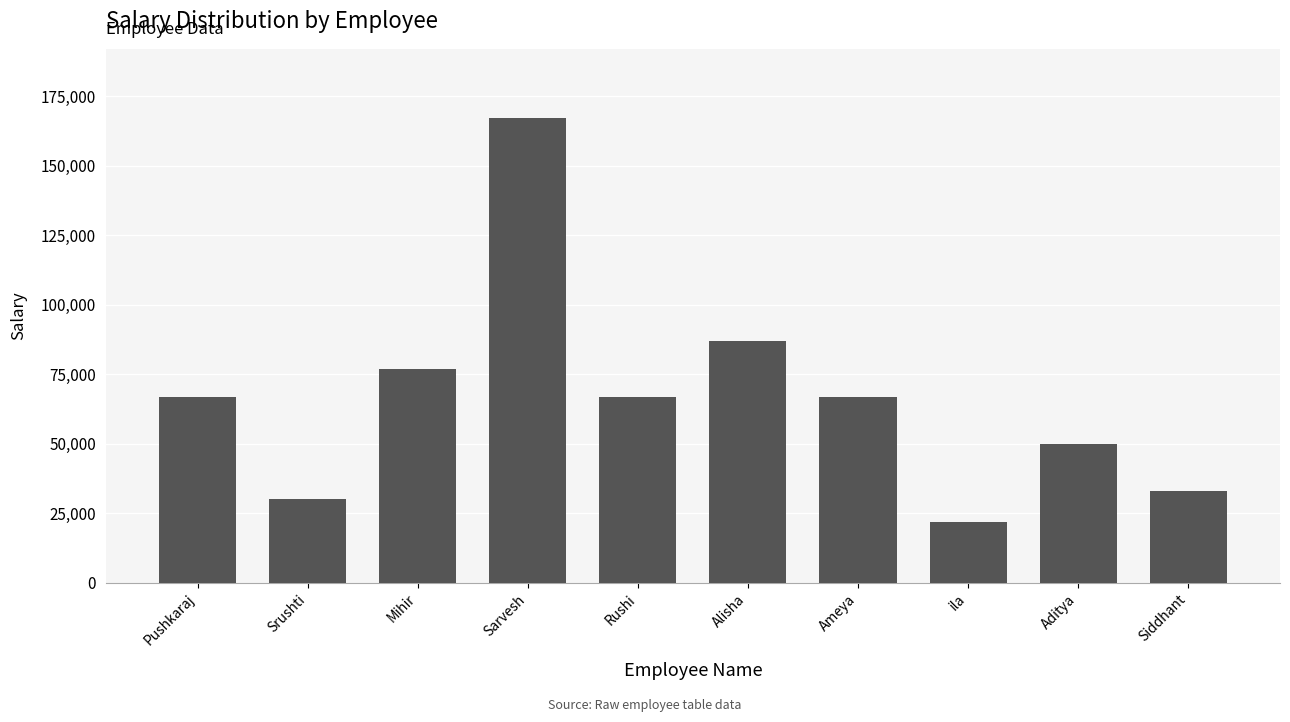

The value at Aditya is 76749. True or false?

False